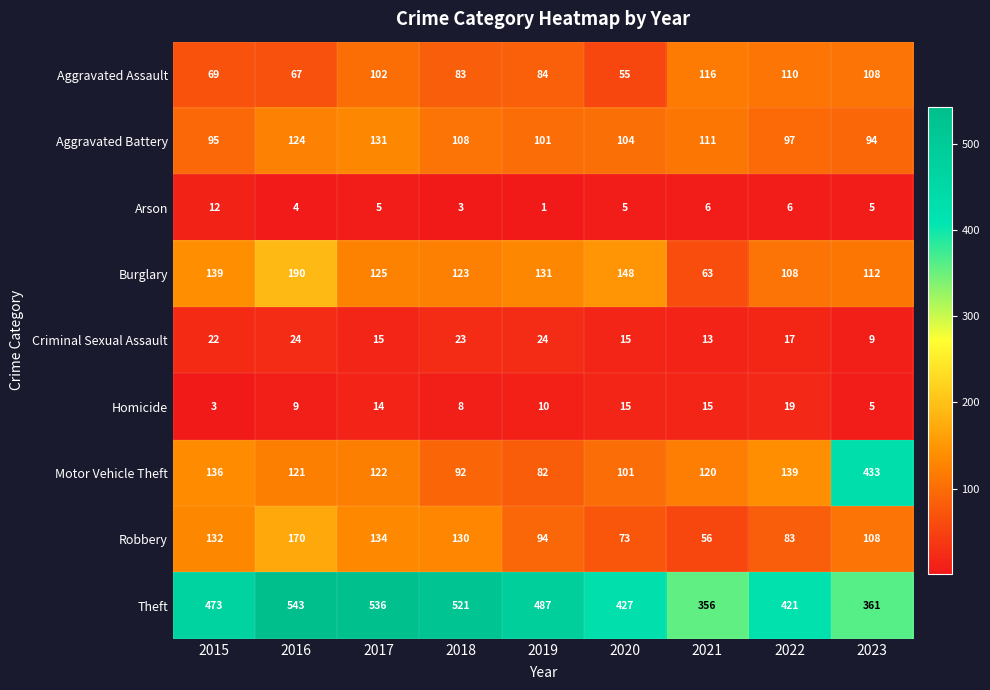

Where does the Homicide series first go above 10?

2017